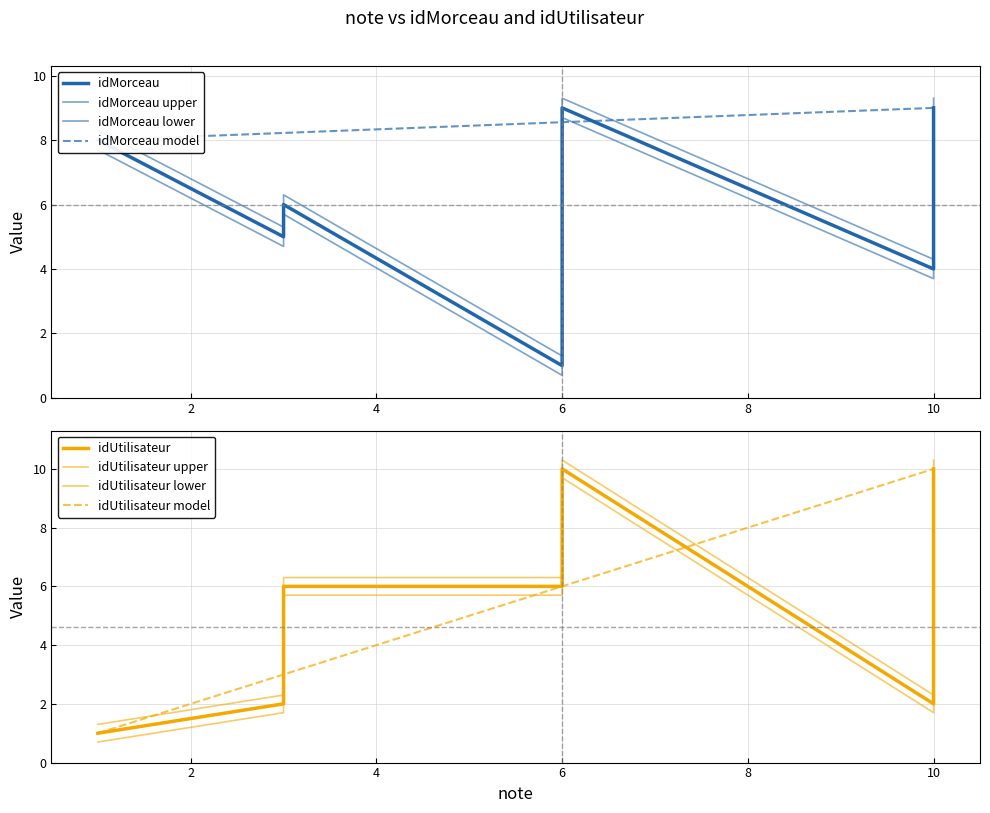

What is the total value across all series at 10?

11